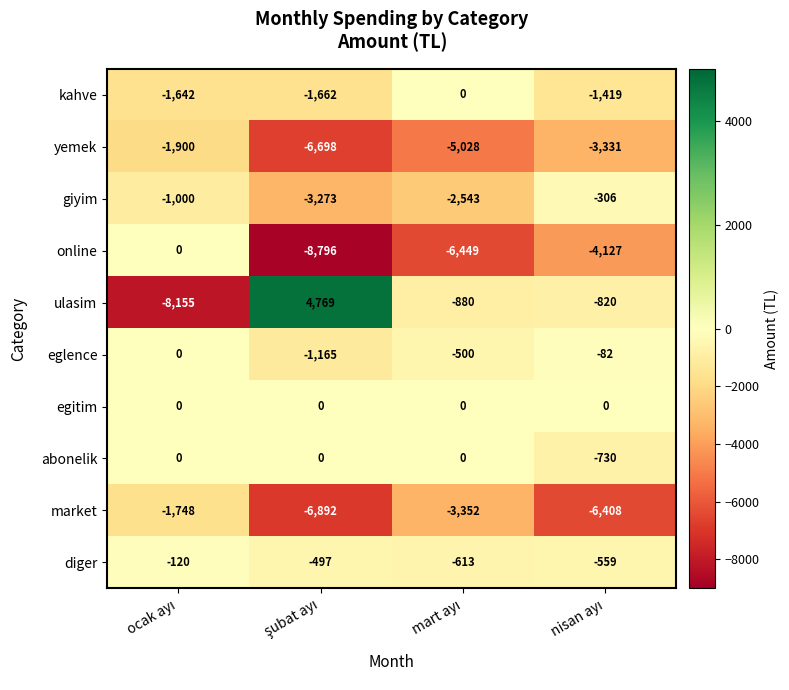

Which series has the widest spread of values?

ulasim